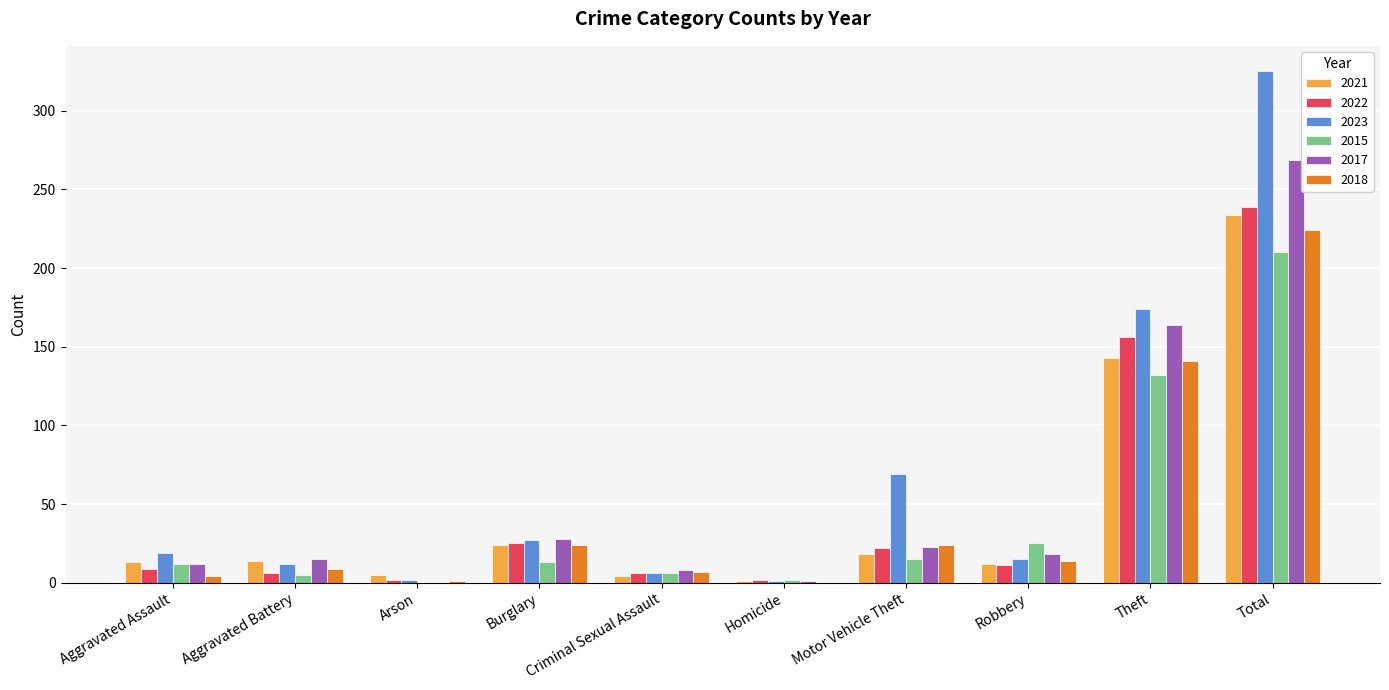

True or false: 2023 has a value of 30 at Motor Vehicle Theft.

False